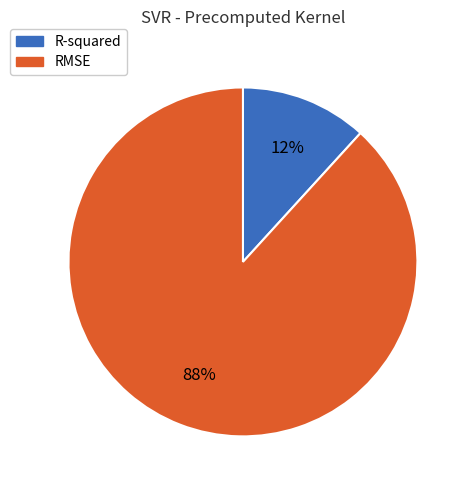

To the nearest percent, what is the difference between the largest and smallest slice percentages?

76%